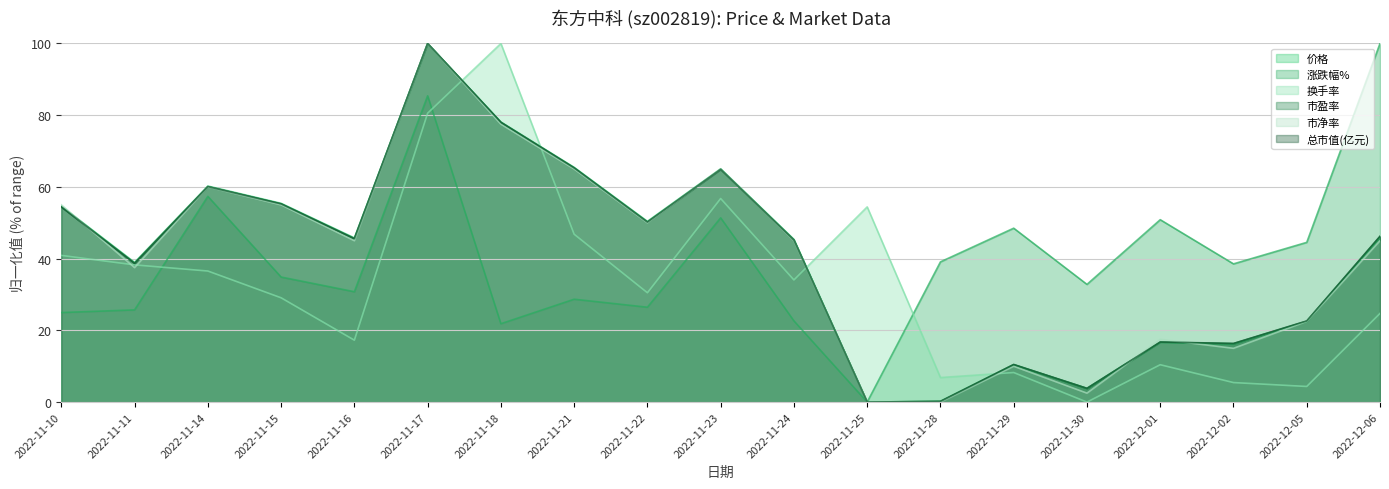

Where does the 市盈率 series first go above 45?

2022-11-10